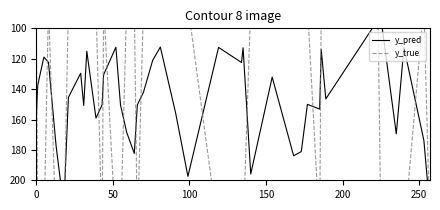

Rank the series by their maximum value, from lowest to highest.

y_pred, y_true